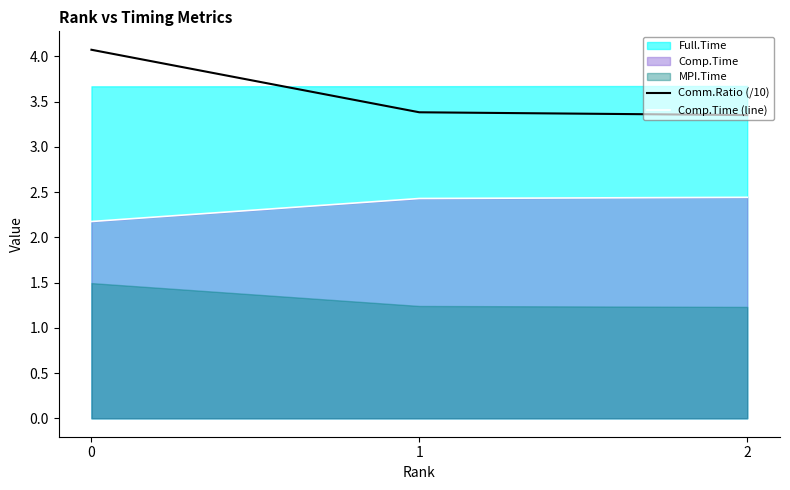

List the labels in order of Comm.Ratio (/10) value, largest first.

0, 1, 2